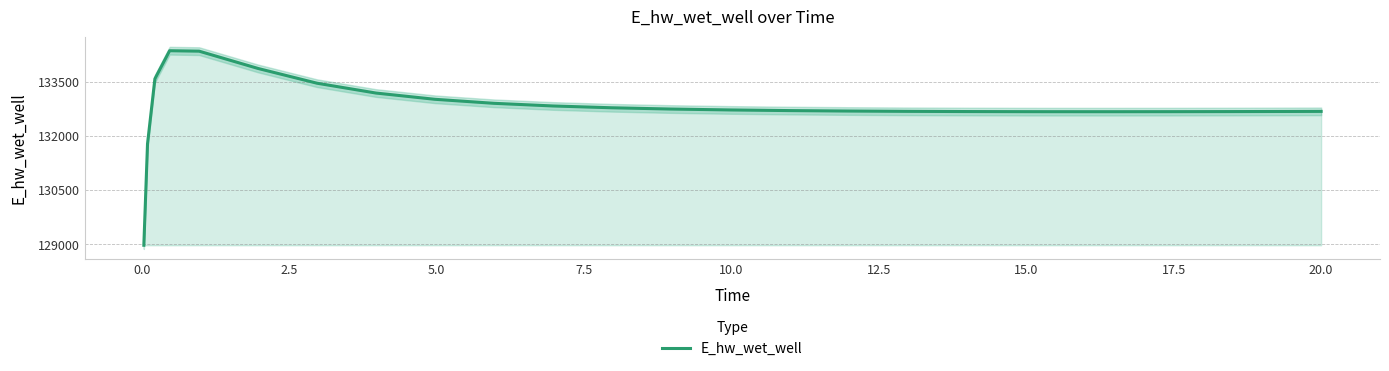

Reading left to right, what are all the values shown in this chart?

128975.6	131791.3	133594.4	134373.6	134361.4	133881.1	133471.9	133199.0	133025.6	132914.3	132840.7	132790.5	132755.4	132730.4	132712.6	132700.0	132691.3	132685.7	132682.6	132681.8	132681.5	132682.6	132684.9	132688.2	132690.3